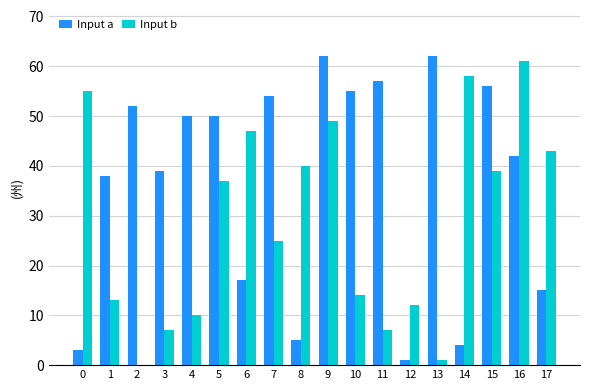

The Input a series shows 55 at 10. True or false?

True